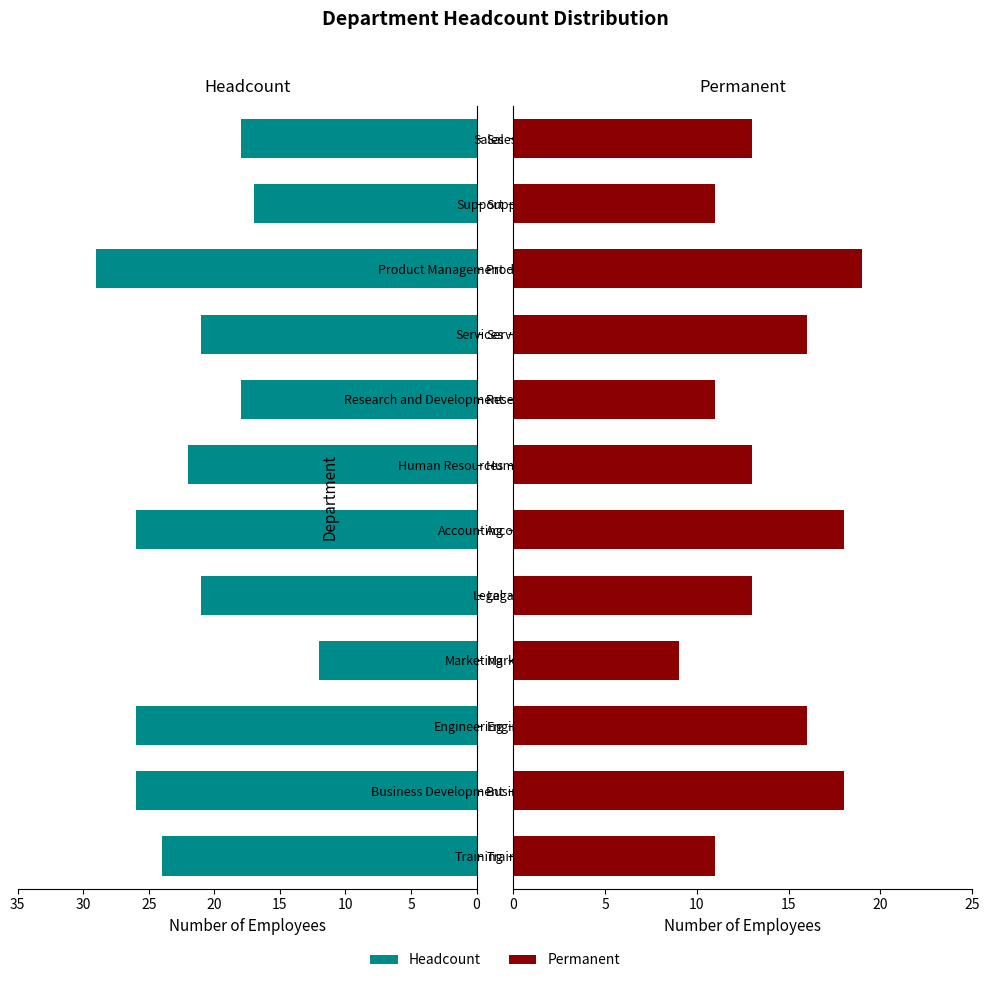

Rank the series at Legal from lowest to highest value.

Permanent, Headcount